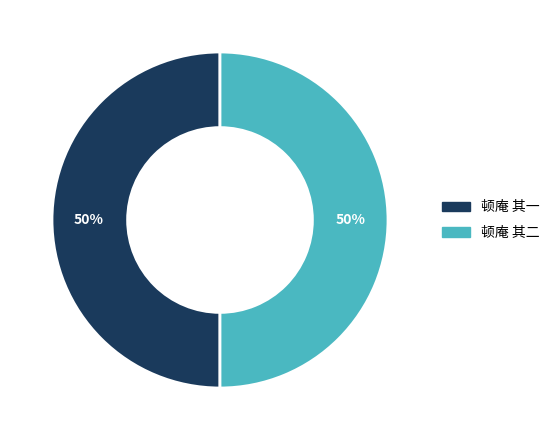

The 顿庵 其二 slice represents 50% of the pie. True or false?

True